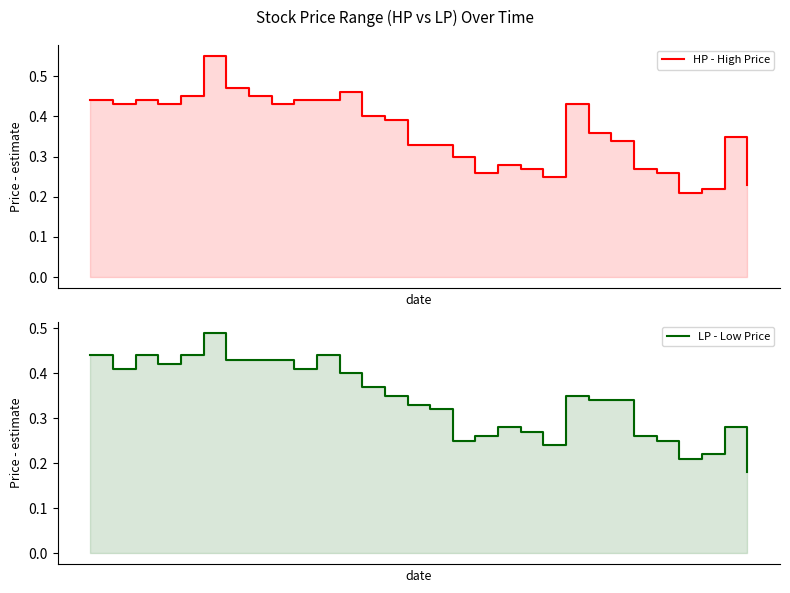

The value of HP - High Price at 16 is 0.4. True or false?

False